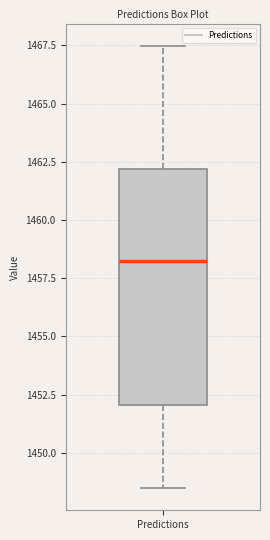

Read this box plot against the y-axis: the position of the median line, the range covered by the box, and the ends of both whiskers. The values are not printed on the chart, so give them approximately, as read against the axis.

median 1458.0, box 1452.0 to 1462.0, whiskers 1448.5 to 1467.5